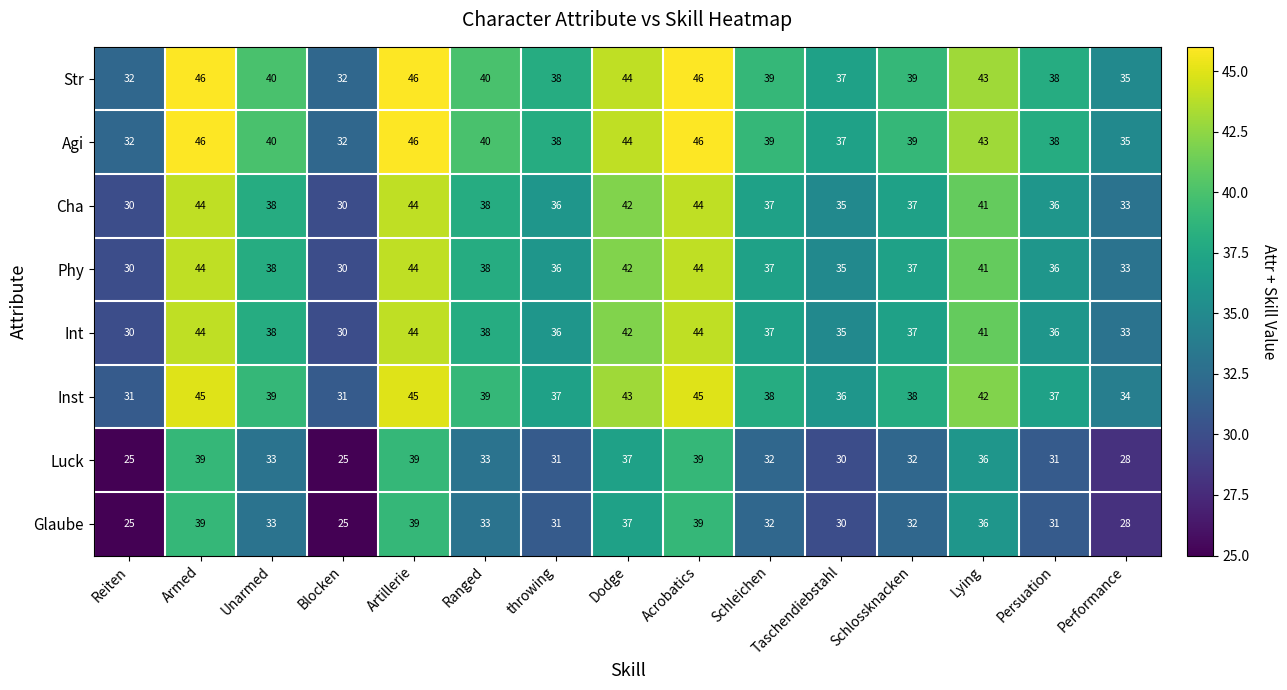

At how many categories does at least one series exceed 33?

13